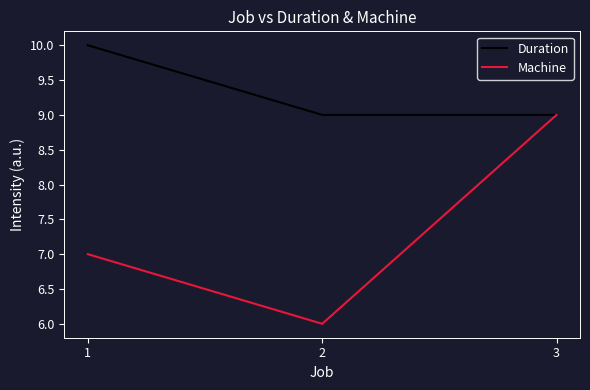

List the labels in order of Machine value, smallest first.

2, 1, 3